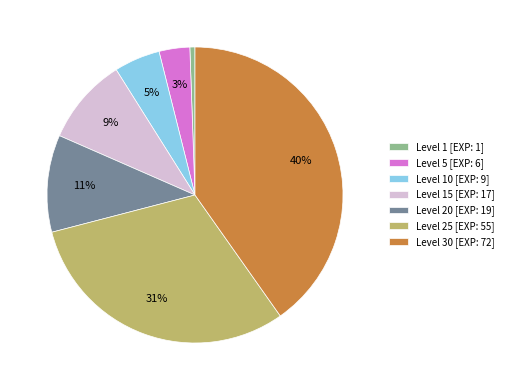

Which slice is the largest?

Level 30 [EXP: 72]